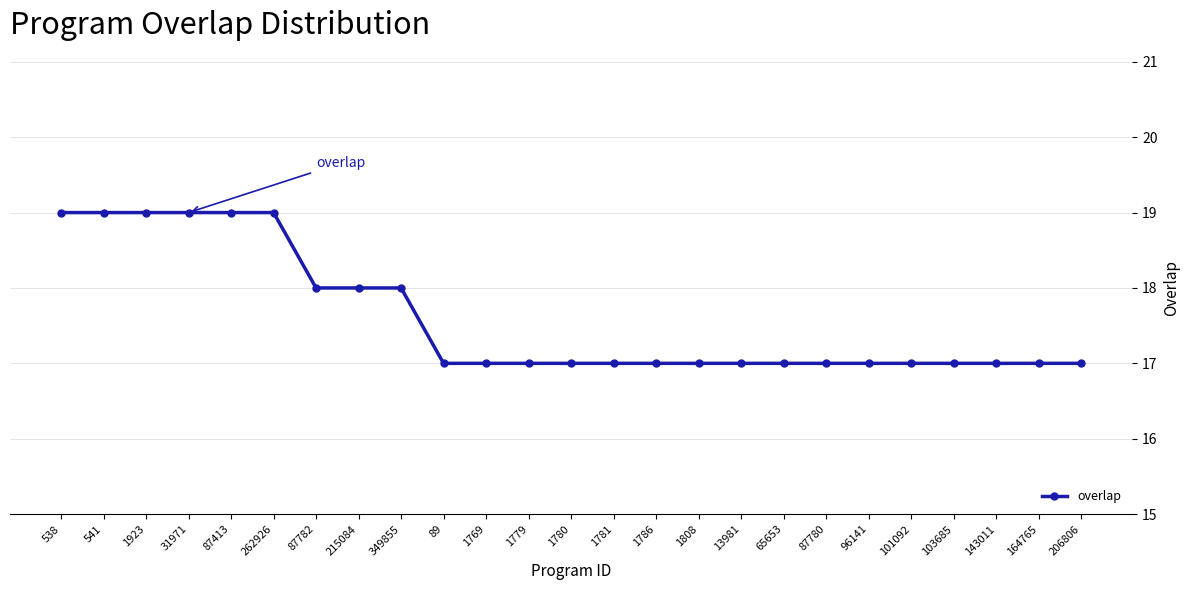

The chart shows a value of 7 at 1769. True or false?

False